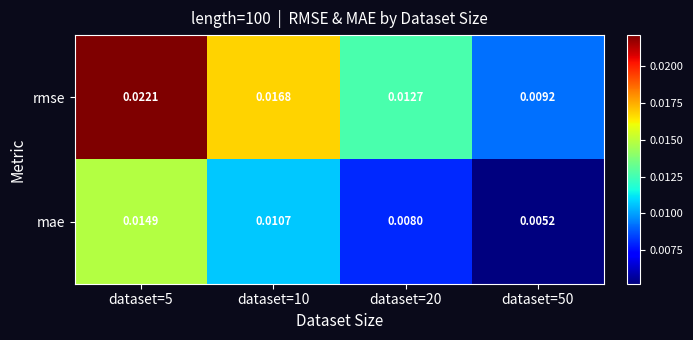

List the series in order of their overall mean, lowest first.

mae, rmse